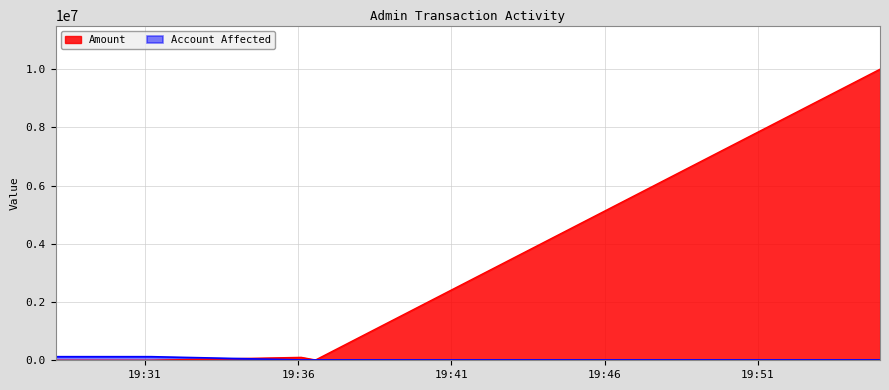

What is the sum of all Account Affected values?

283945